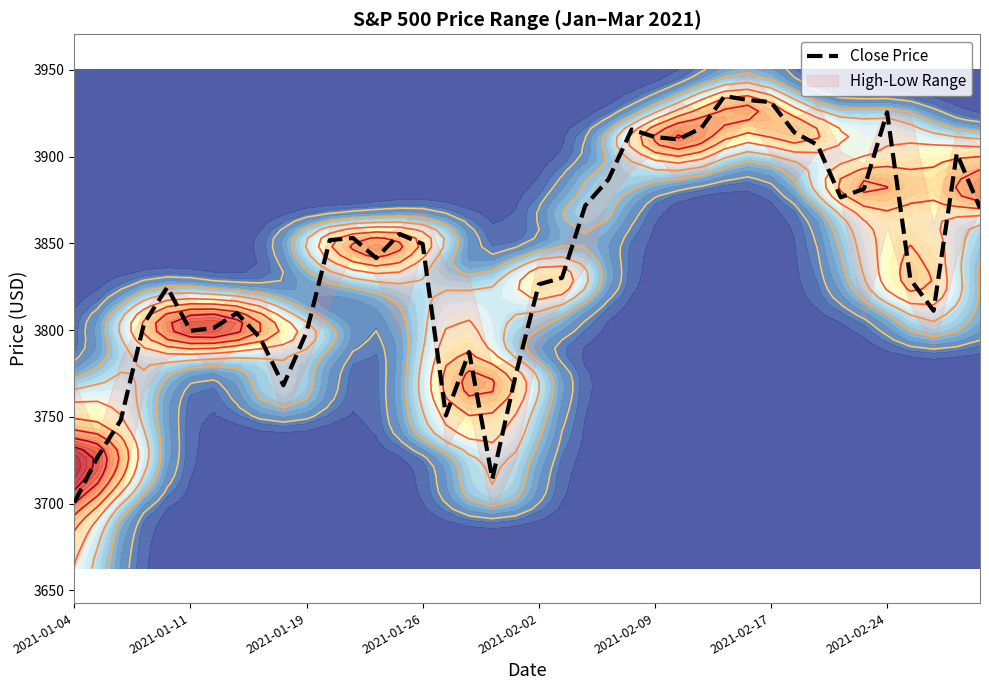

The chart shows a value of 3931.3 at 2021-02-17. True or false?

True